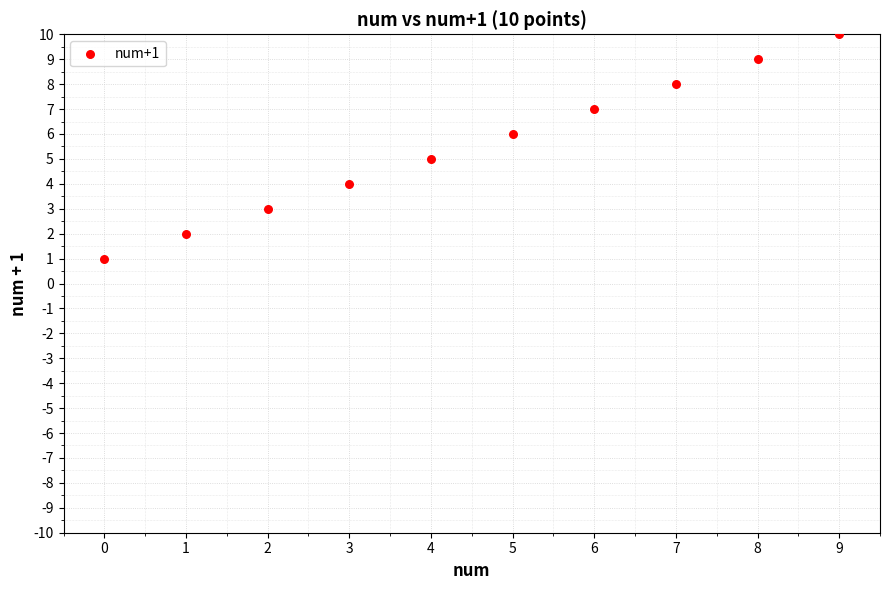

What is the range of Y values (max minus min)?

9